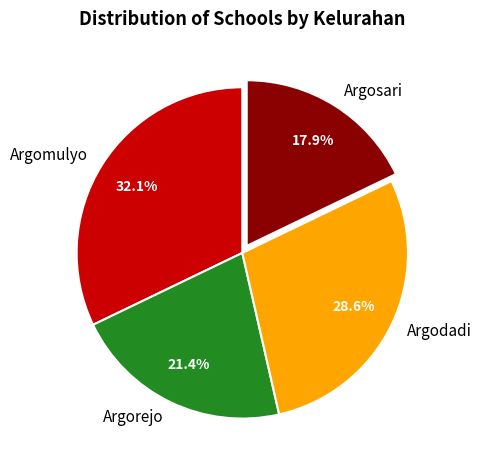

Approximately how many times larger is the value at Argodadi compared to Argosari?

1.6